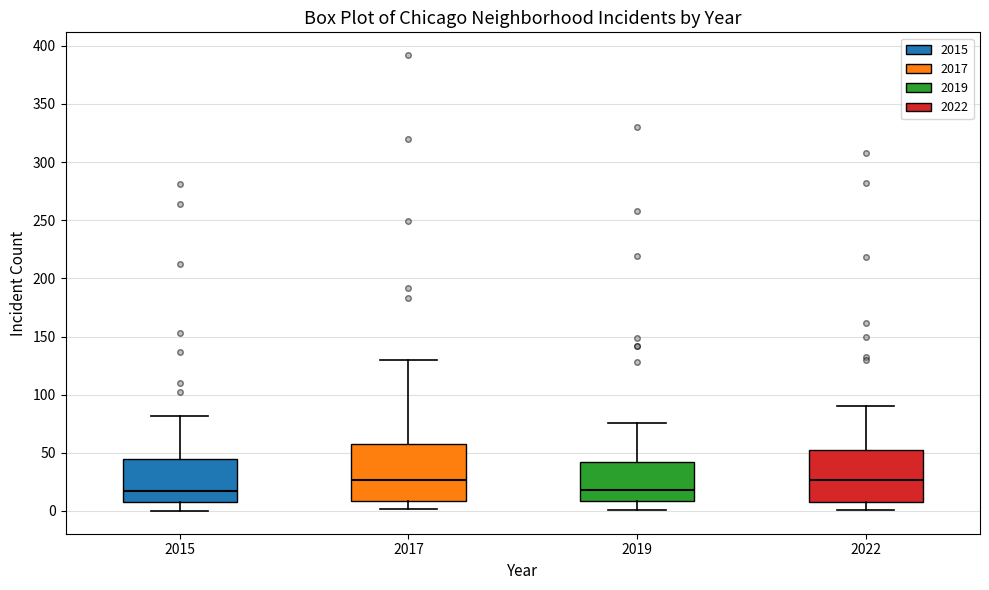

Where does the median line of the box at x = 2015 sit on the y-axis? The values are not printed on the chart, so give them approximately, as read against the axis.

20